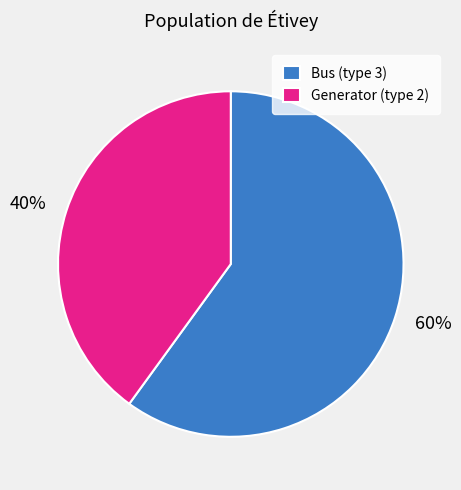

To the nearest percent, what is the difference between the Bus (type 3) and Generator (type 2) slice percentages?

20%